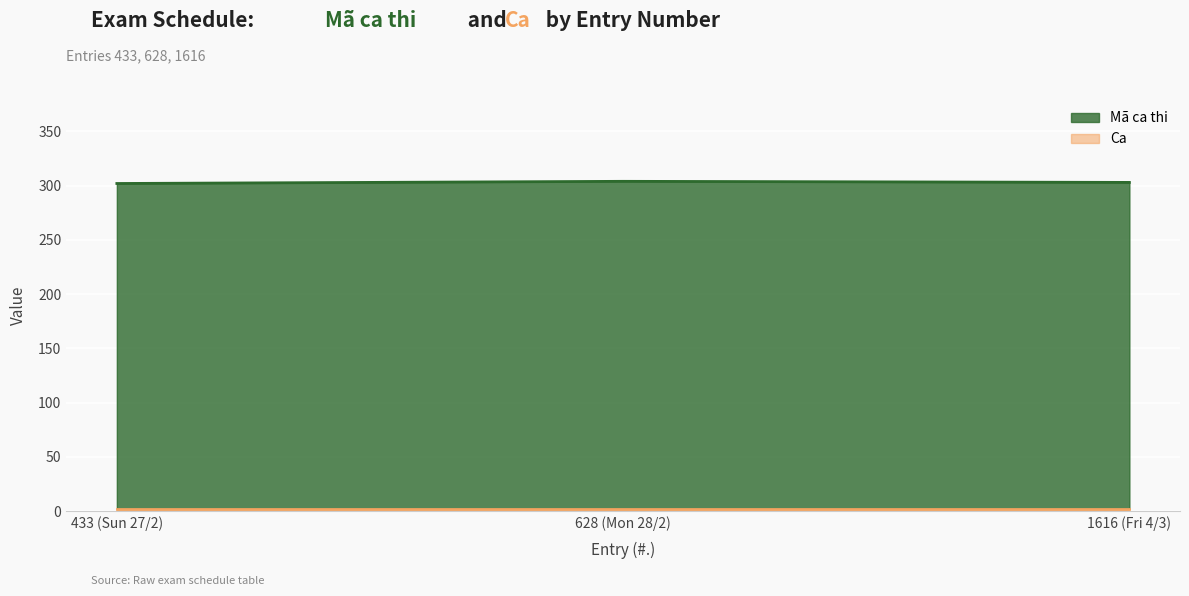

What position from the right is 628 (Mon 28/2)?

2